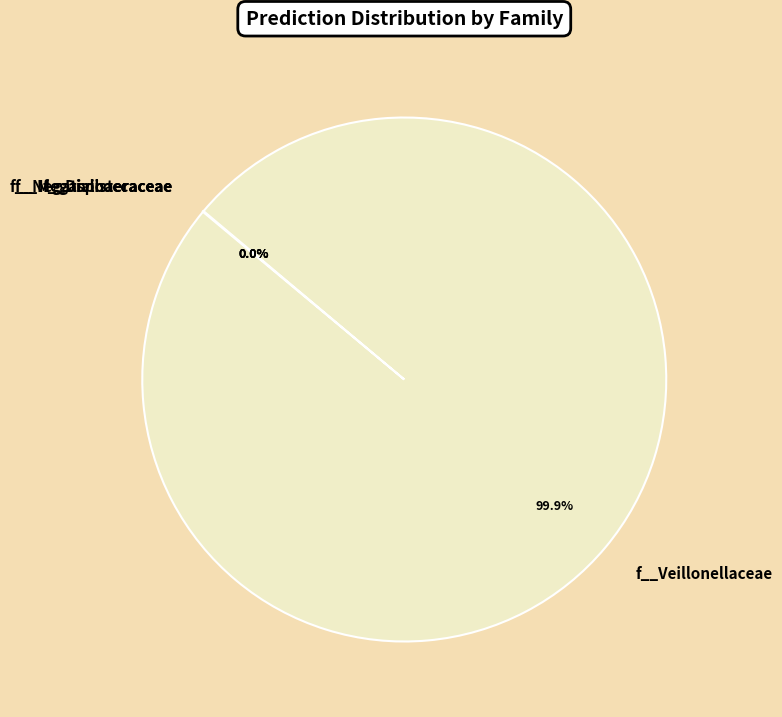

What is the largest slice in the pie chart?

f__Veillonellaceae